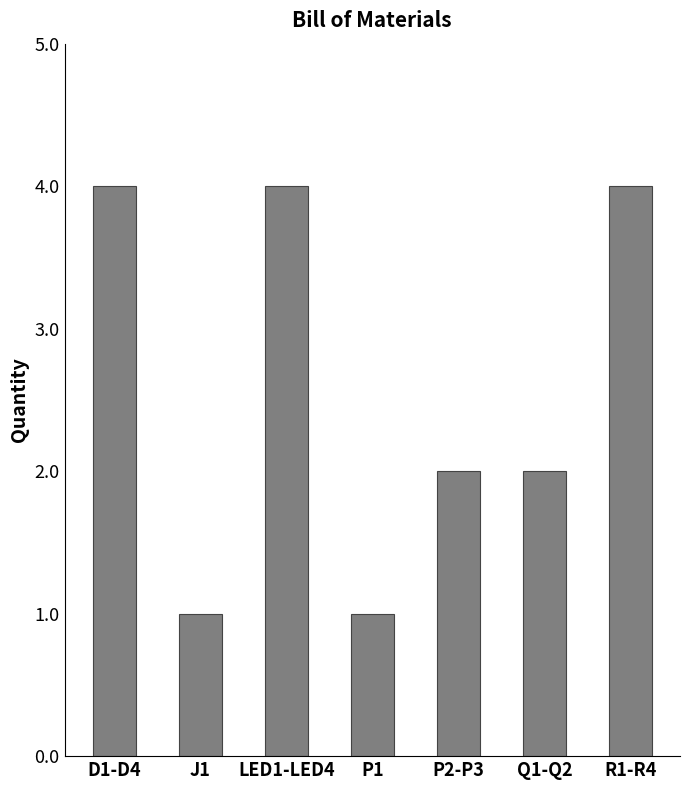

Count the values in the range 1 to 4.

7